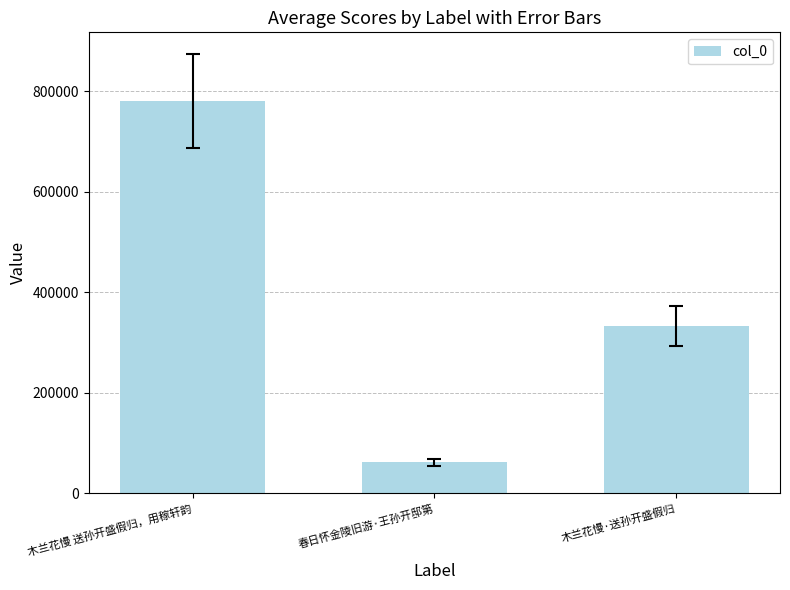

What is the approximate value at 木兰花慢·送孙开盛假归, to the nearest 10?

332020